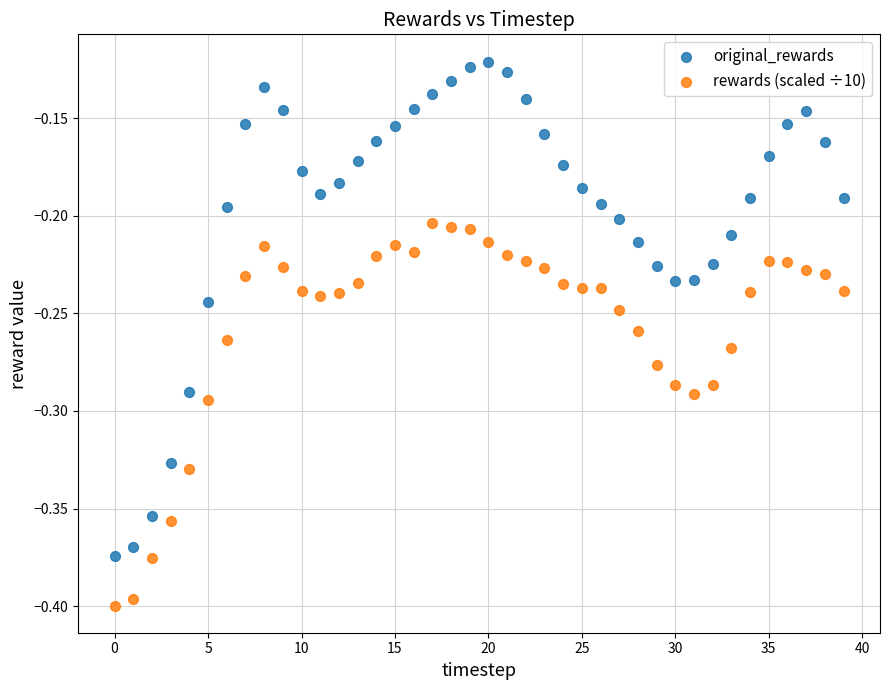

What are all the series names shown in the legend?

original_rewards, rewards (scaled ÷10)